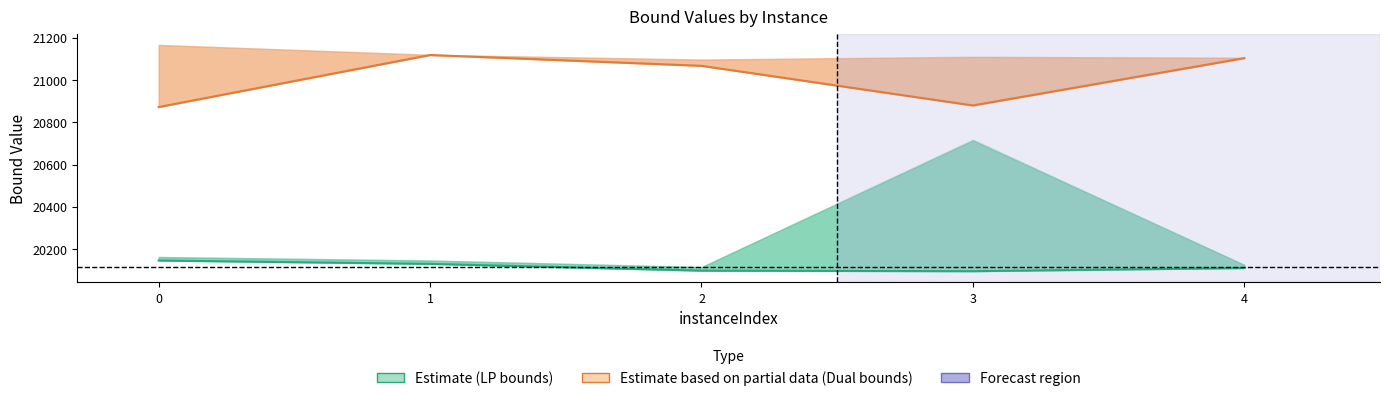

Which has a higher value, 3 or 1?

3